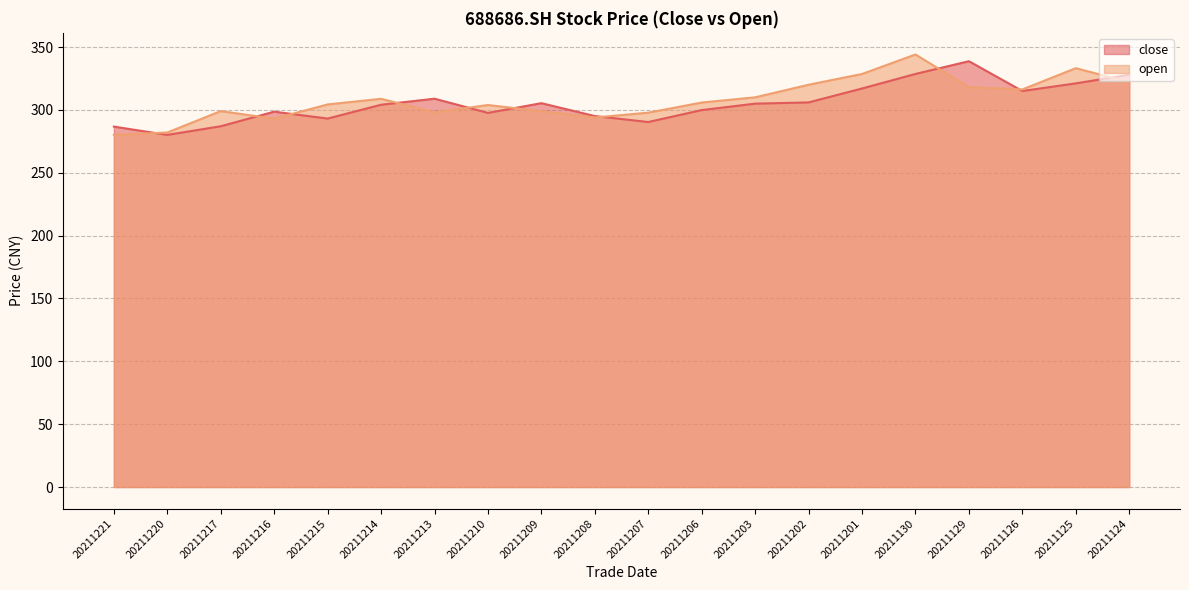

List the labels in order of close value, smallest first.

20211220, 20211221, 20211217, 20211207, 20211215, 20211208, 20211210, 20211216, 20211206, 20211214, 20211203, 20211209, 20211202, 20211213, 20211126, 20211201, 20211125, 20211124, 20211130, 20211129